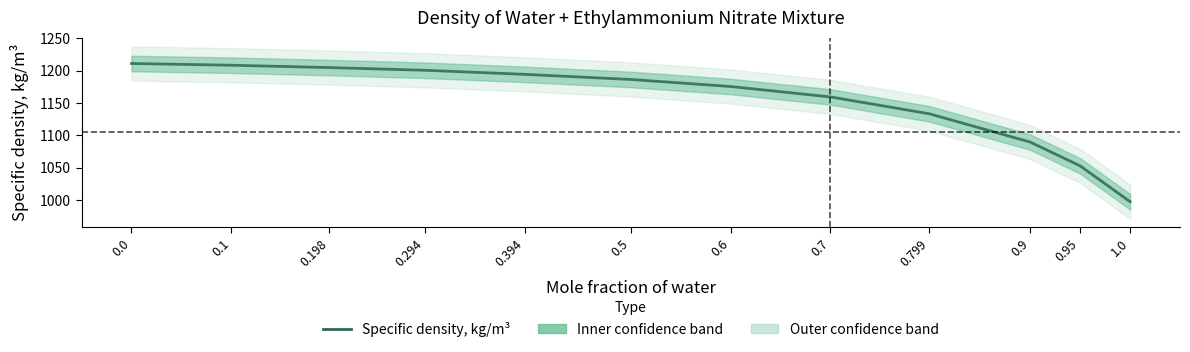

What is the difference between the maximum and minimum values?

213.6